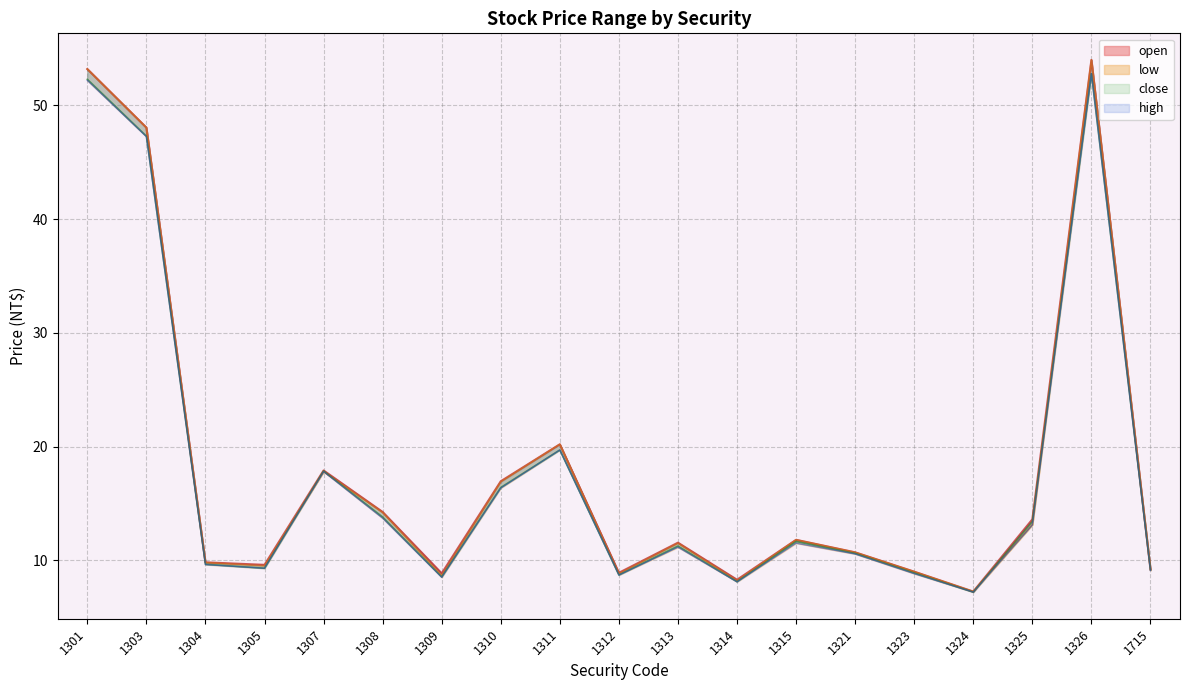

Is this an area chart (filled region under the line)?

No